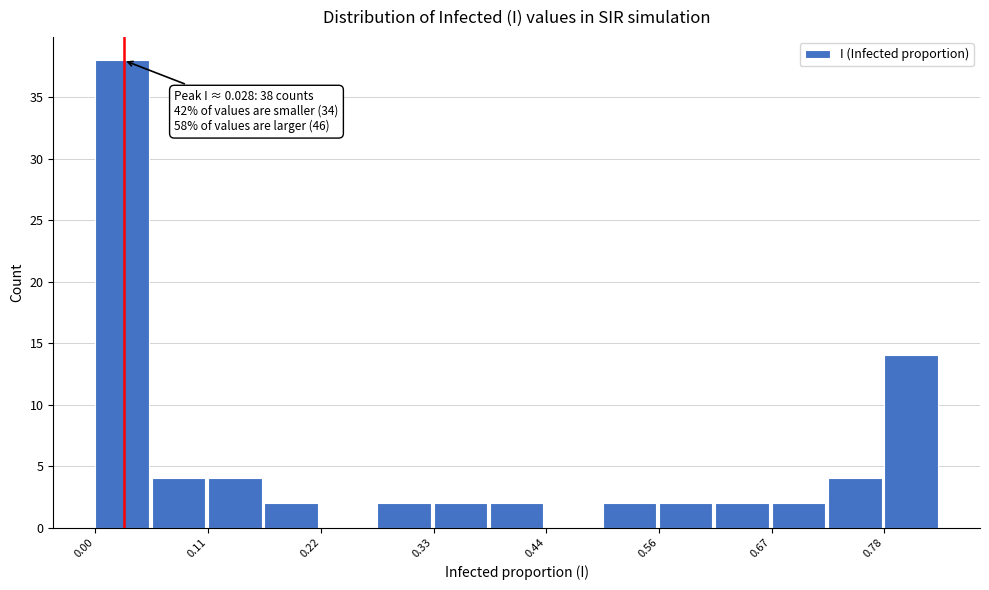

Around what value on the x-axis is the tallest bar? Give the approximate position of its centre, as read against the axis.

0.02